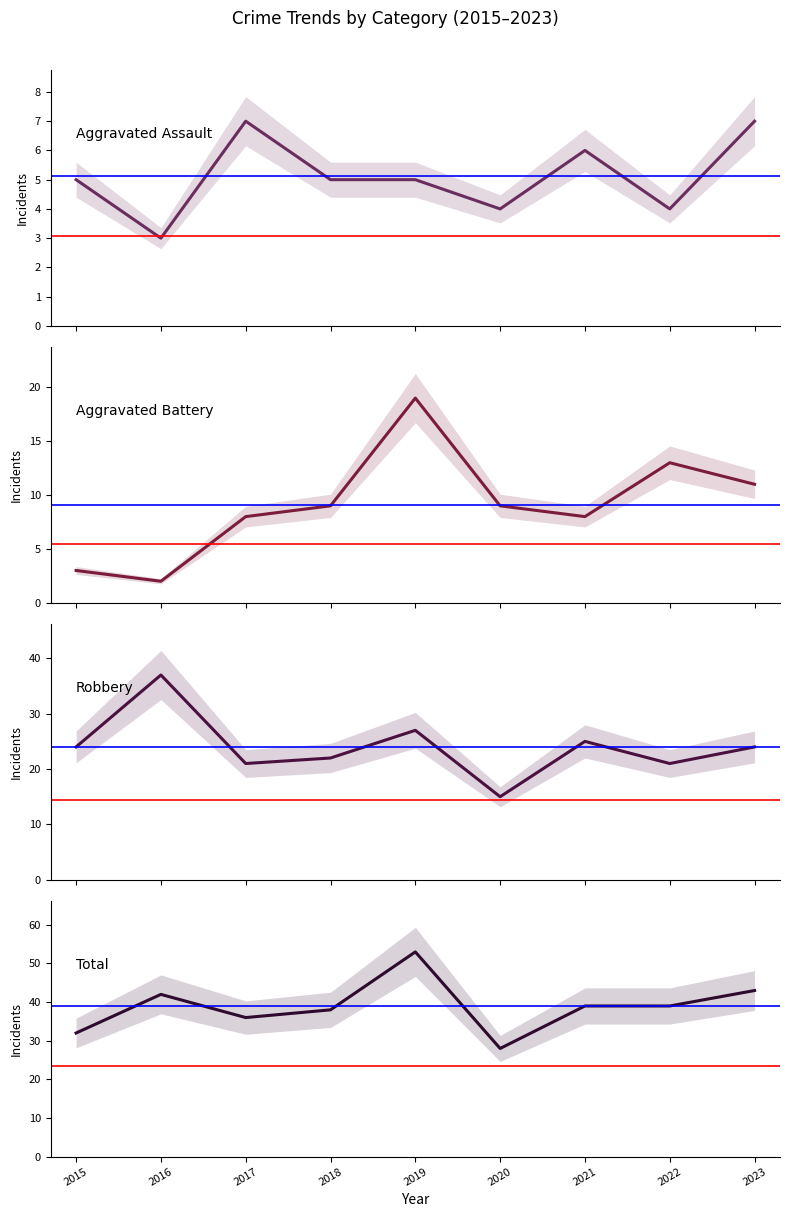

Does the chart have visible grid lines?

No